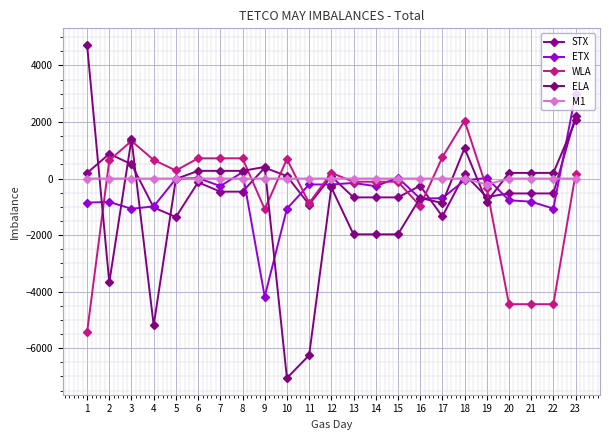

Reading right to left, extract all data points from this chart.

STX: 23=2202	22=-528	21=-528	20=-528	19=-655	18=152	17=-1340	16=-257	15=-668	14=-668	13=-668	12=78	11=-922	10=87	9=382	8=-465	7=-465	6=-133	5=-1363	4=-1025	3=505	2=872	1=194
ETX: 23=2991	22=-1063	21=-820	20=-769	19=19	18=-64	17=-695	16=-708	15=29	14=-272	13=-156	12=-212	11=-210	10=-1067	9=-4180	8=224	7=-269	6=19	5=-10	4=-987	3=-1071	2=-828	1=-852
WLA: 23=161	22=-4446	21=-4446	20=-4446	19=-343	18=2046	17=754	16=-973	15=-114	14=-114	13=-114	12=198	11=-870	10=687	9=-1085	8=715	7=715	6=715	5=284	4=655	3=1330	2=641	1=-5441
ELA: 23=2054	22=199	21=198	20=199	19=-825	18=1074	17=-867	16=-687	15=-1975	14=-1975	13=-1975	12=-317	11=-6253	10=-7060	9=409	8=271	7=271	6=271	5=-17	4=-5195	3=1396	2=-3677	1=4724
M1: 23=0	22=-1	21=-1	20=-1	19=-212	18=0	17=-1	16=0	15=0	14=0	13=0	12=0	11=0	10=-1	9=0	8=0	7=0	6=0	5=0	4=0	3=-1	2=0	1=0